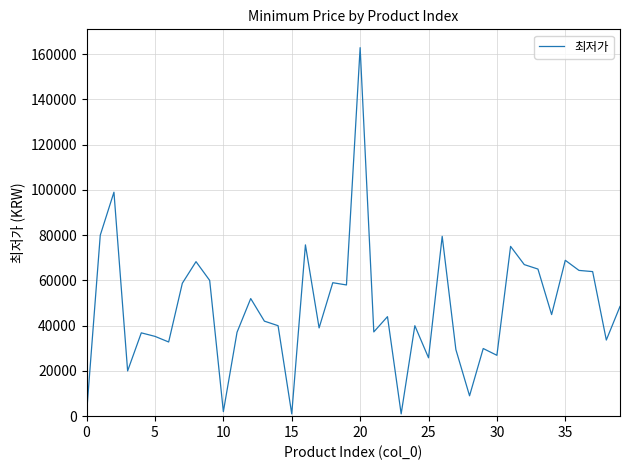

What is the maximum value shown in the chart?

162900